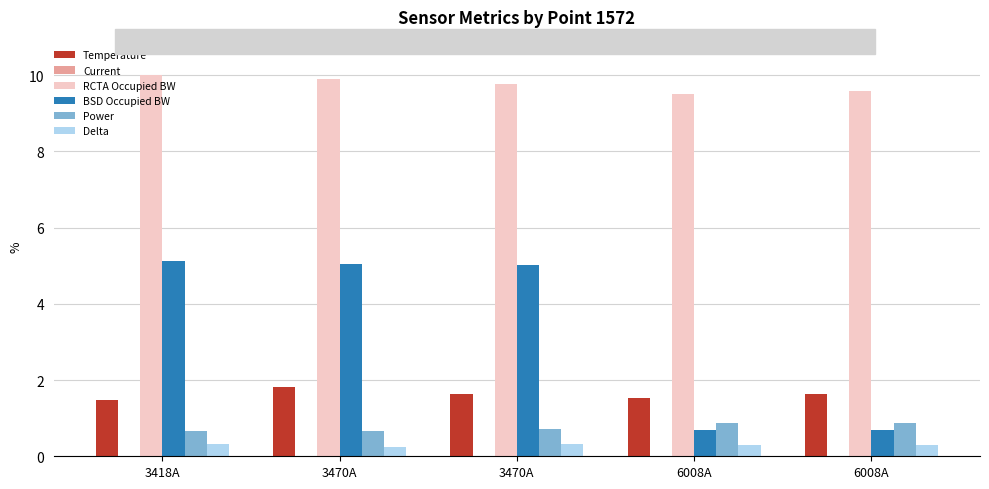

At which category is the sum across all series the highest?

3470A